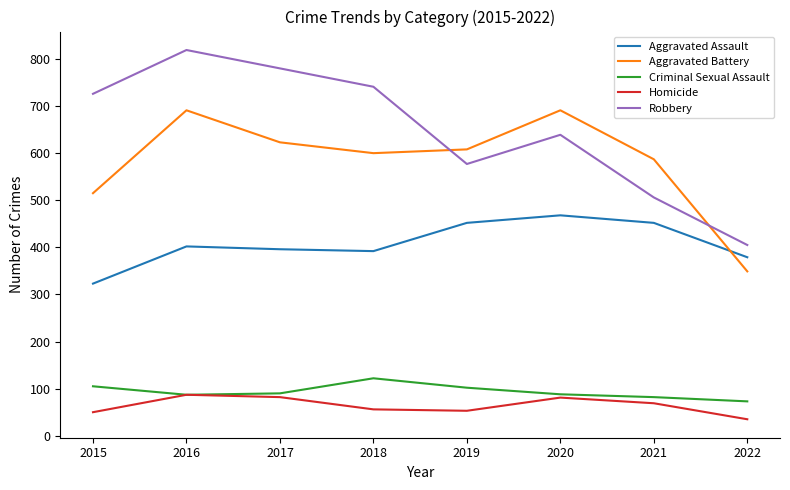

Where is the first local minimum for Aggravated Battery?

2018